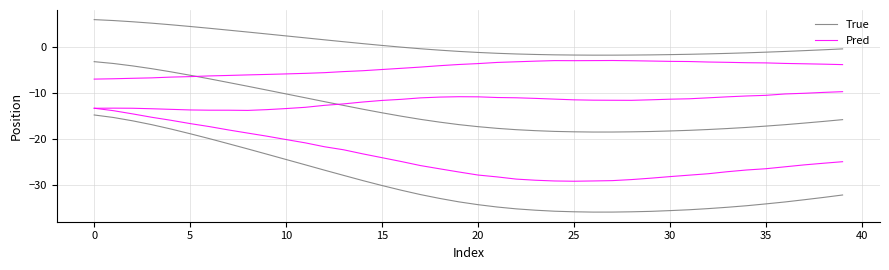

How many data points in Pred are above -25?

17